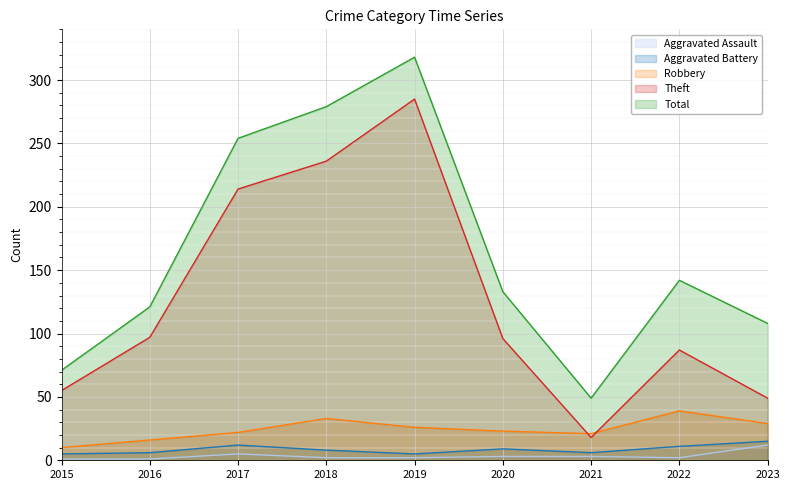

What is the value of the Robbery point at the 5th from the left?

26